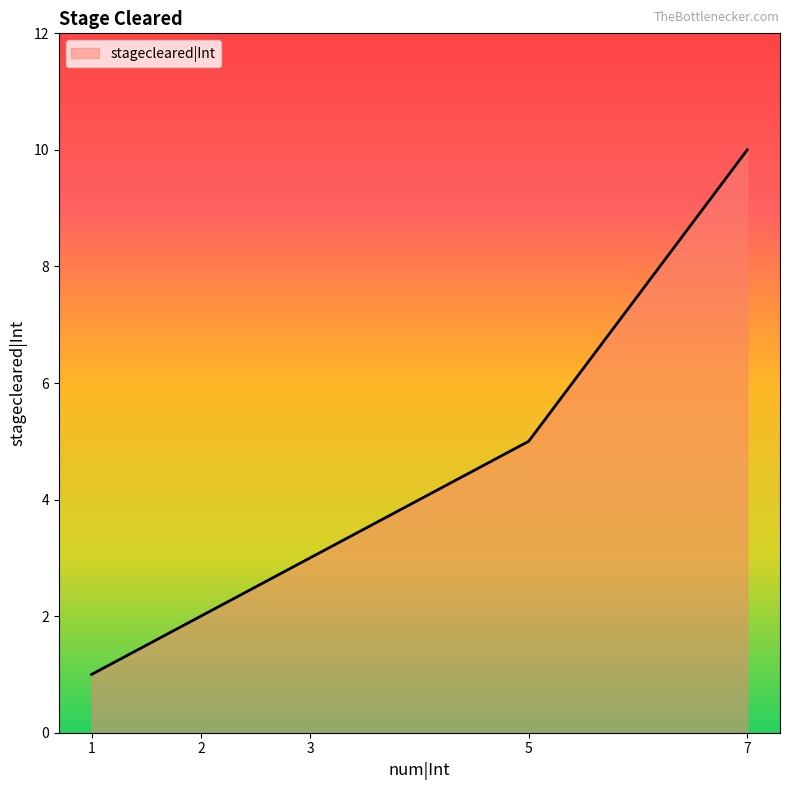

What is the difference between the maximum and minimum values?

9